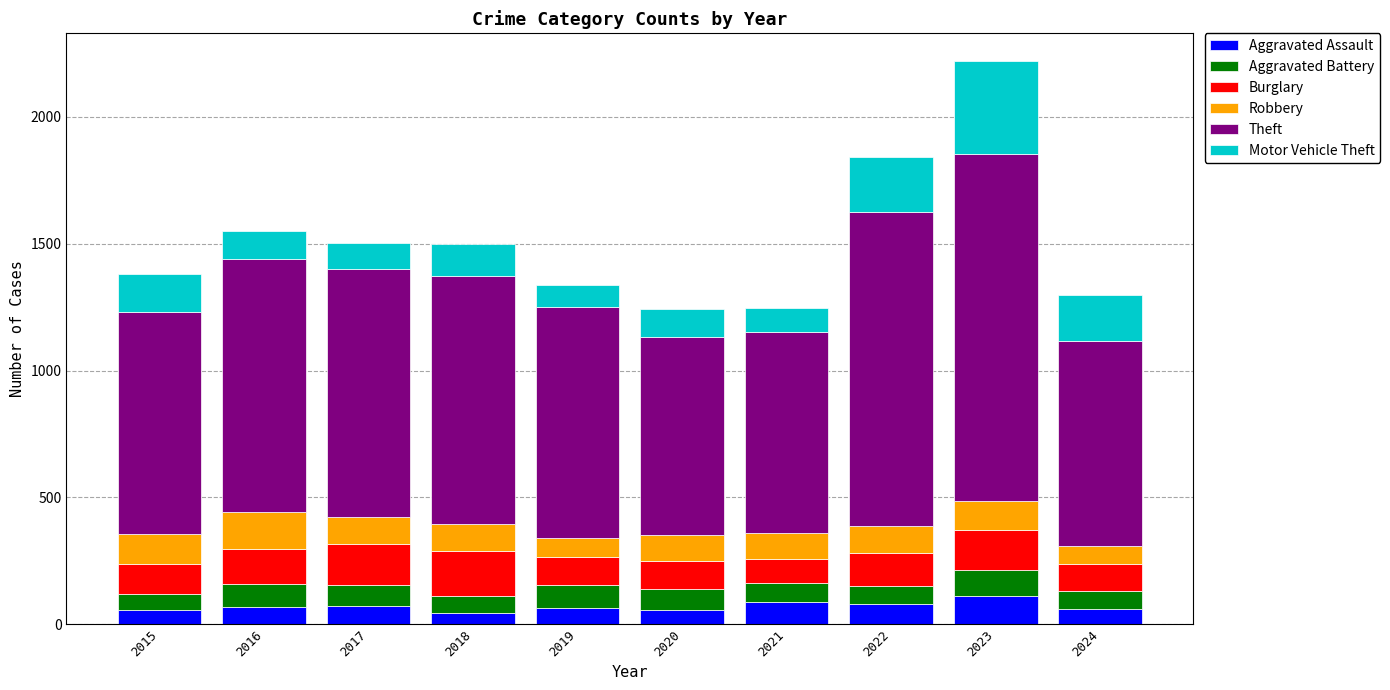

What is the total value across all series at 2024?

1298